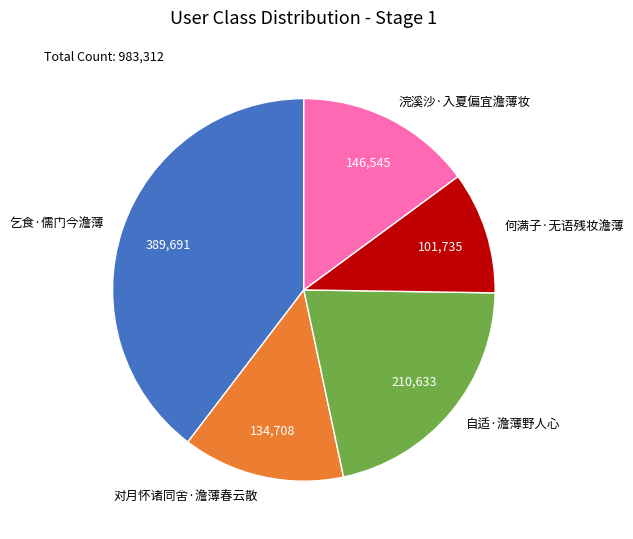

Combined, do 自适·澹薄野人心 and 对月怀诸同舍·澹薄春云散 account for over 50%?

No